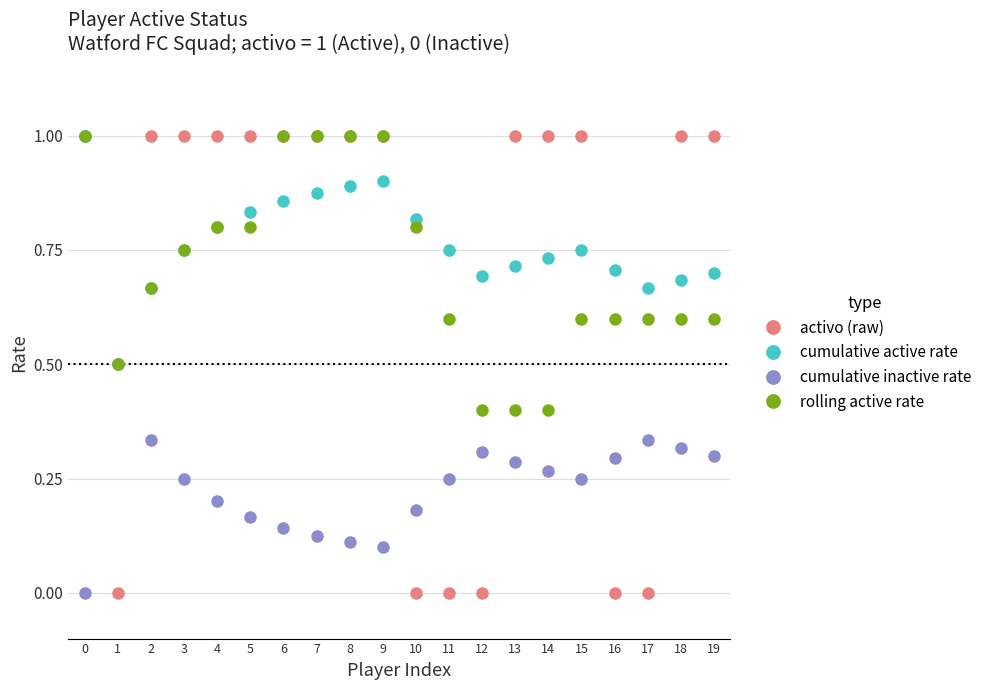

What is the maximum value shown in the chart?

1.0